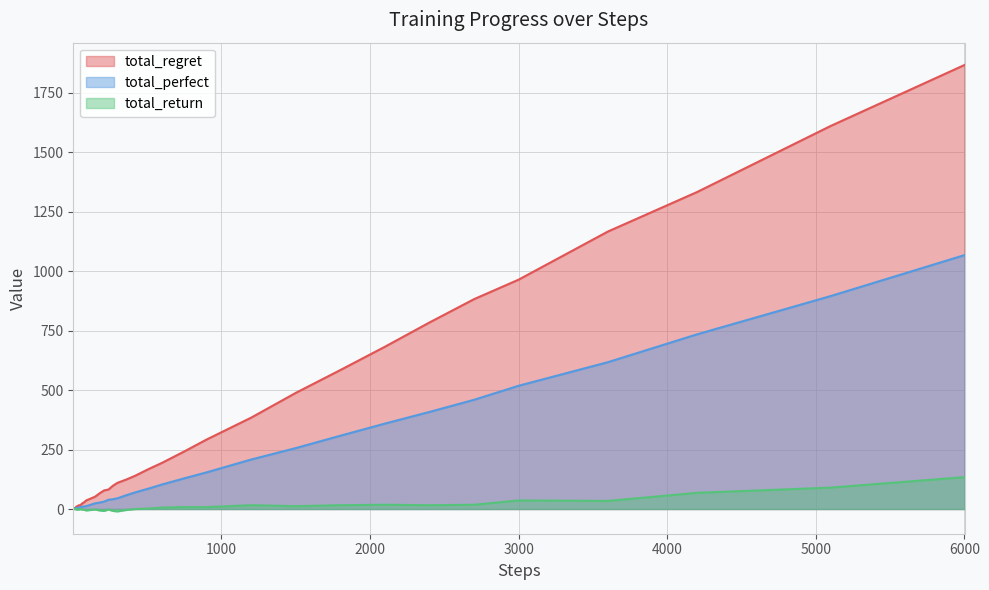

At which category is the sum across all series the highest?

6000